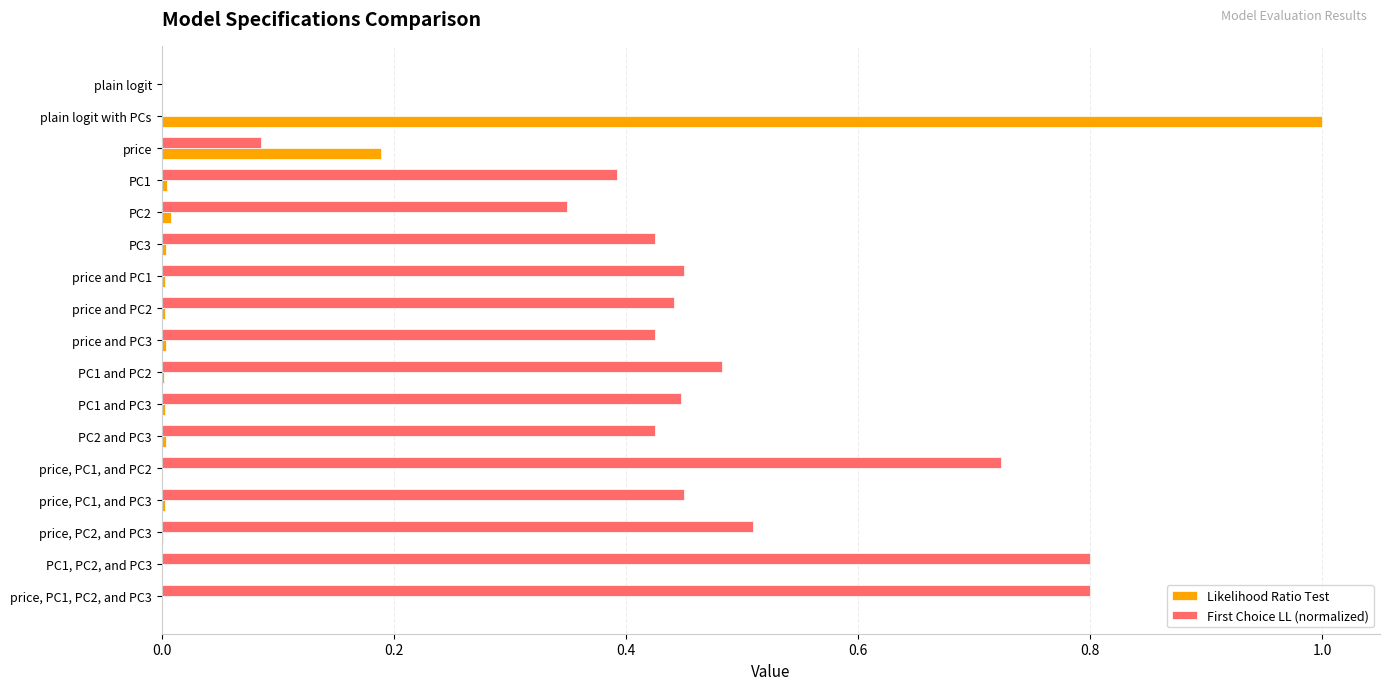

What is the greatest value displayed?

1.0